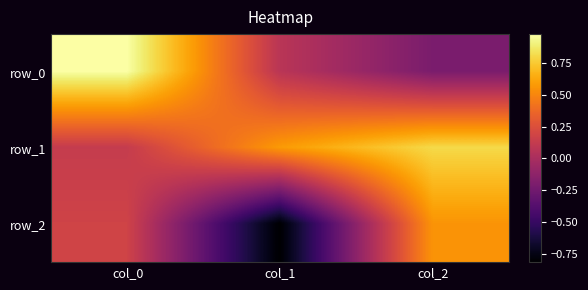

At which label does row_2 reach its peak?

col_2